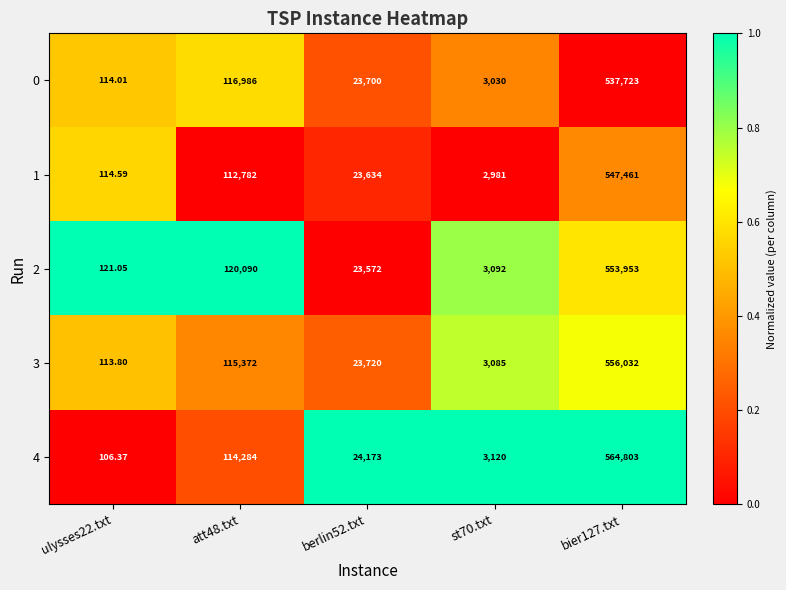

Is the value of 0 at bier127.txt greater than the value of 2 at bier127.txt?

No